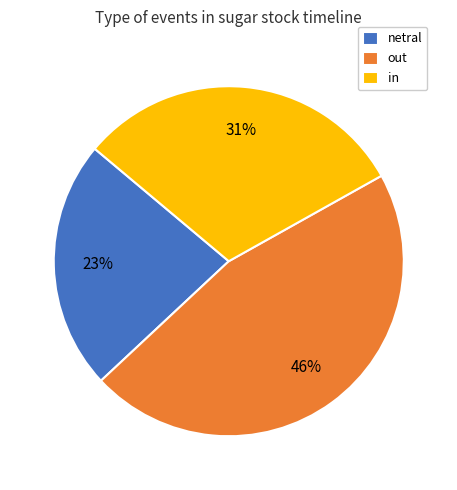

True or false: in accounts for 31% of the total.

True